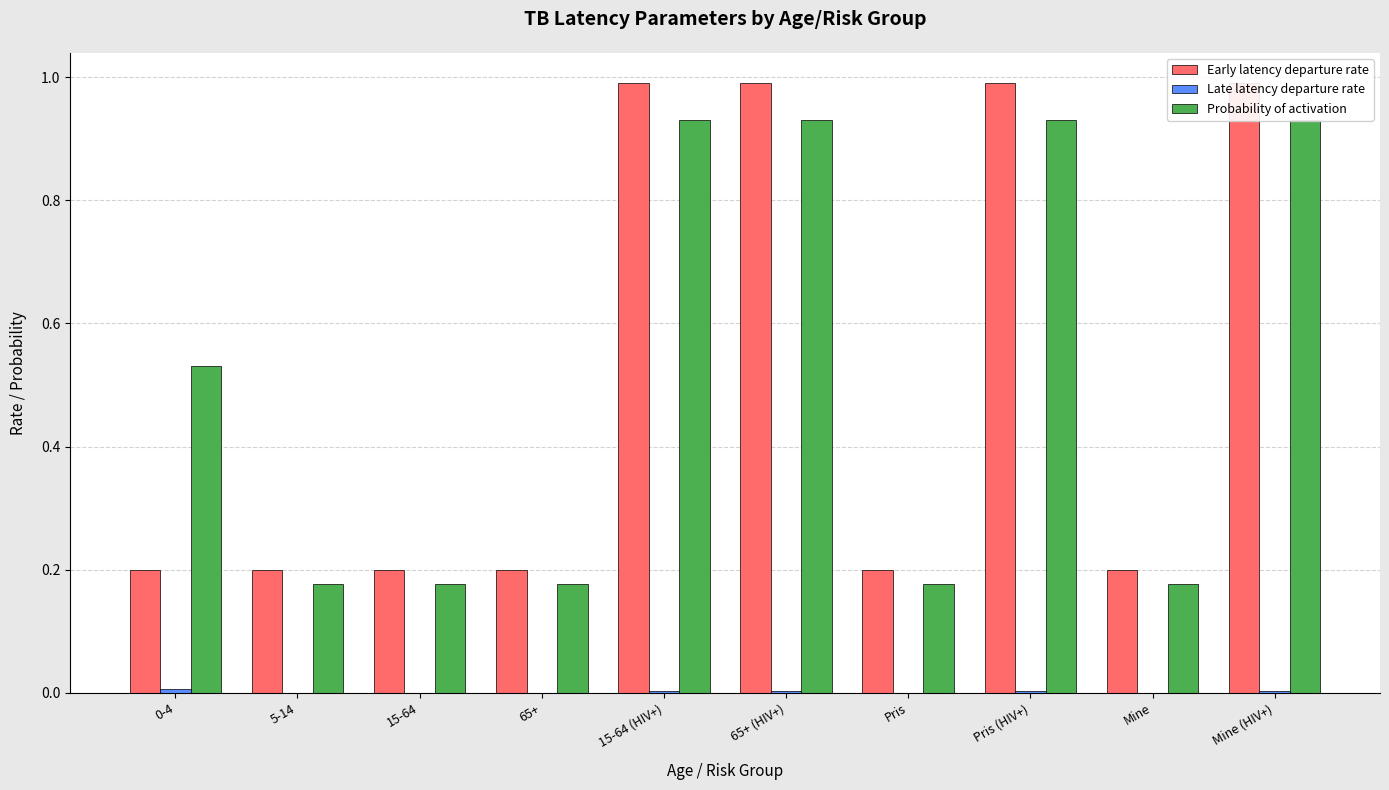

How many bars are there in total?

30